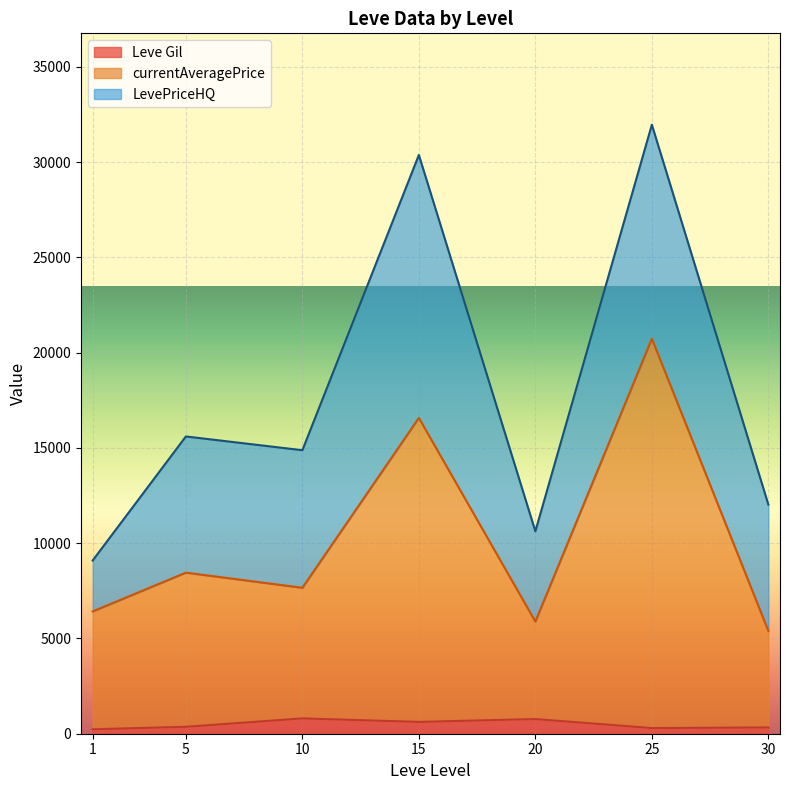

What are all the series names shown in the legend?

Leve Gil, currentAveragePrice, LevePriceHQ